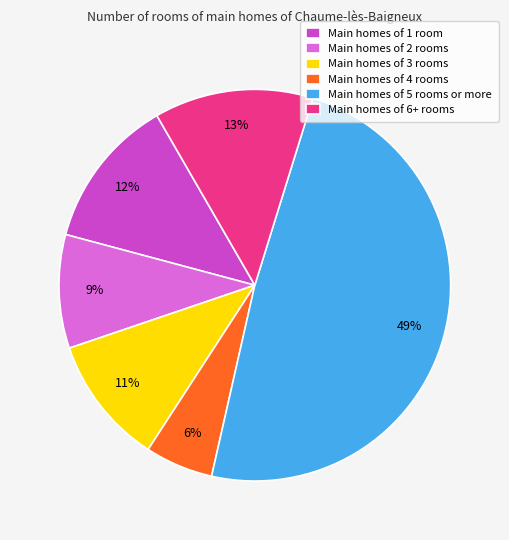

Do Main homes of 5 rooms or more and Main homes of 4 rooms together represent more than half of the pie?

Yes